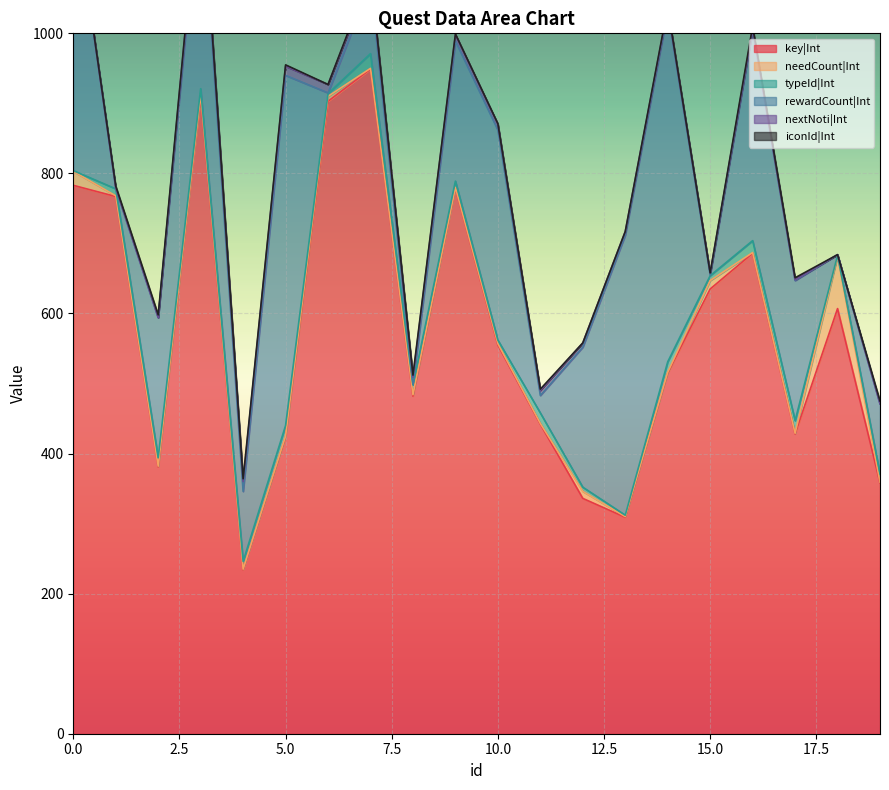

Which series has the largest range (max minus min)?

key|Int